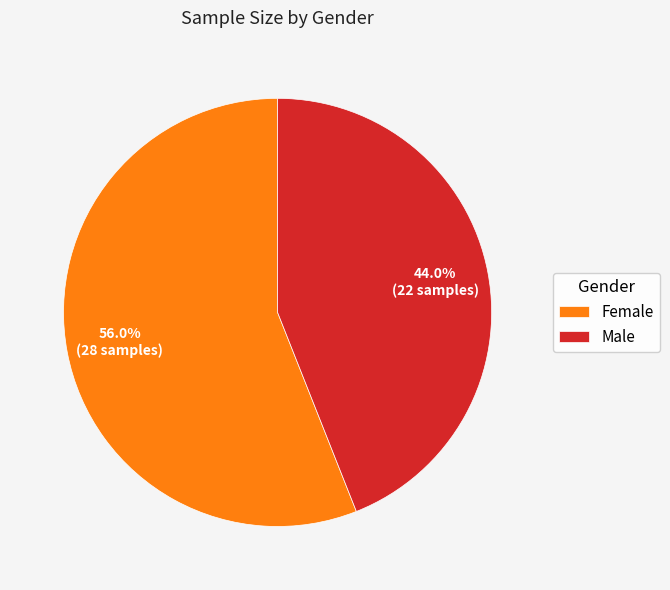

What is the total percentage of Female and Male?

100.0%